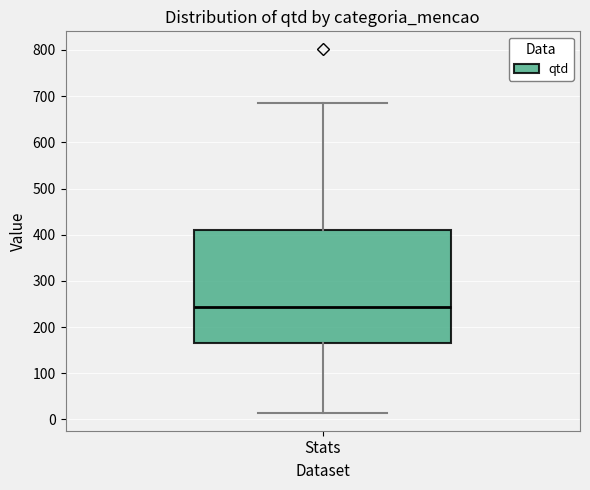

Read this box plot against the y-axis: the position of the median line, the range covered by the box, and the ends of both whiskers. The values are not printed on the chart, so give them approximately, as read against the axis.

median 240, box 170 to 410, whiskers 20 to 690